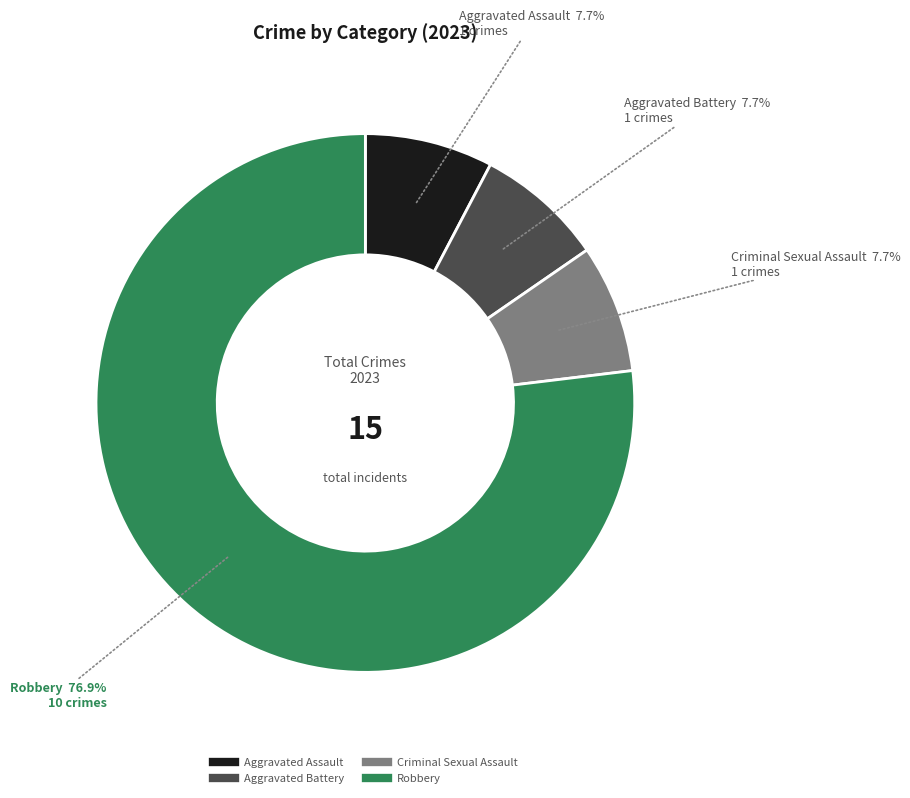

What portion of the pie excludes Robbery?

23.1%